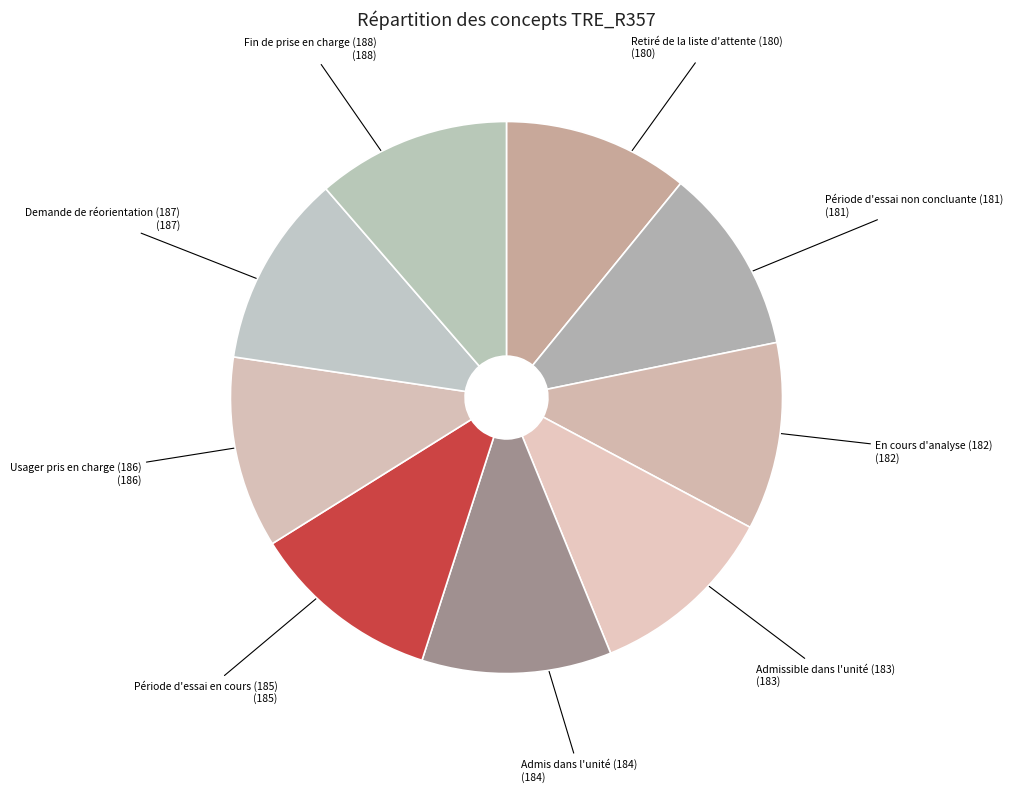

Does Fin de prise en charge (188) represent more than half of the total?

No